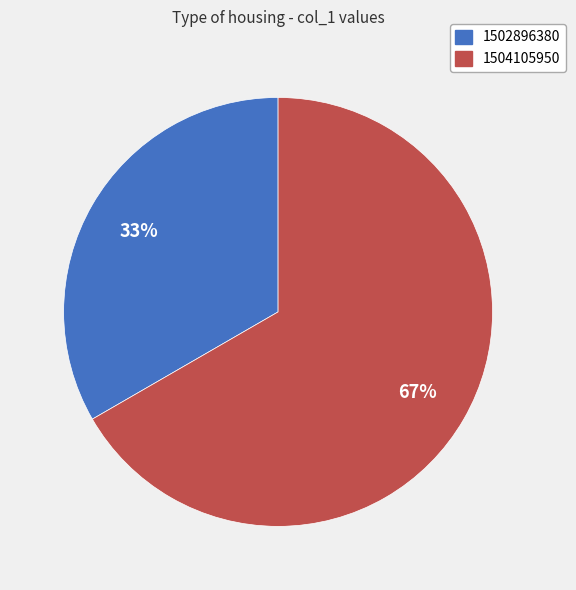

To the nearest percent, what percentage of the pie is 1504105950?

67%